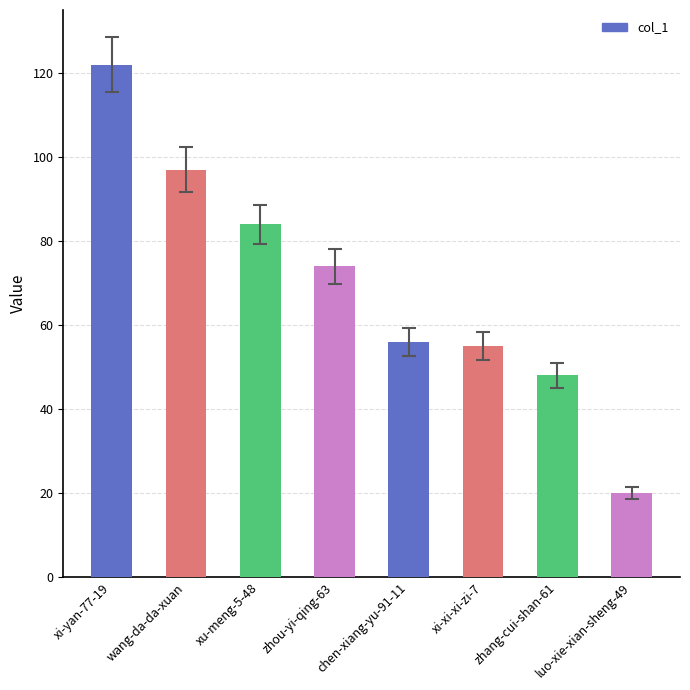

Which category has the lowest value across all series?

luo-xie-xian-sheng-49